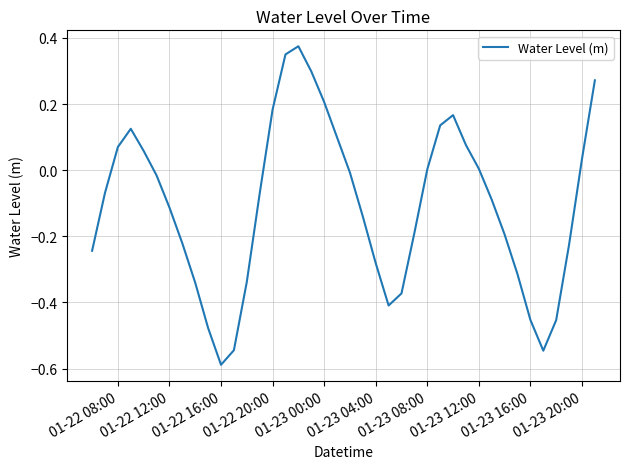

What is the difference between the maximum and minimum values?

1.0